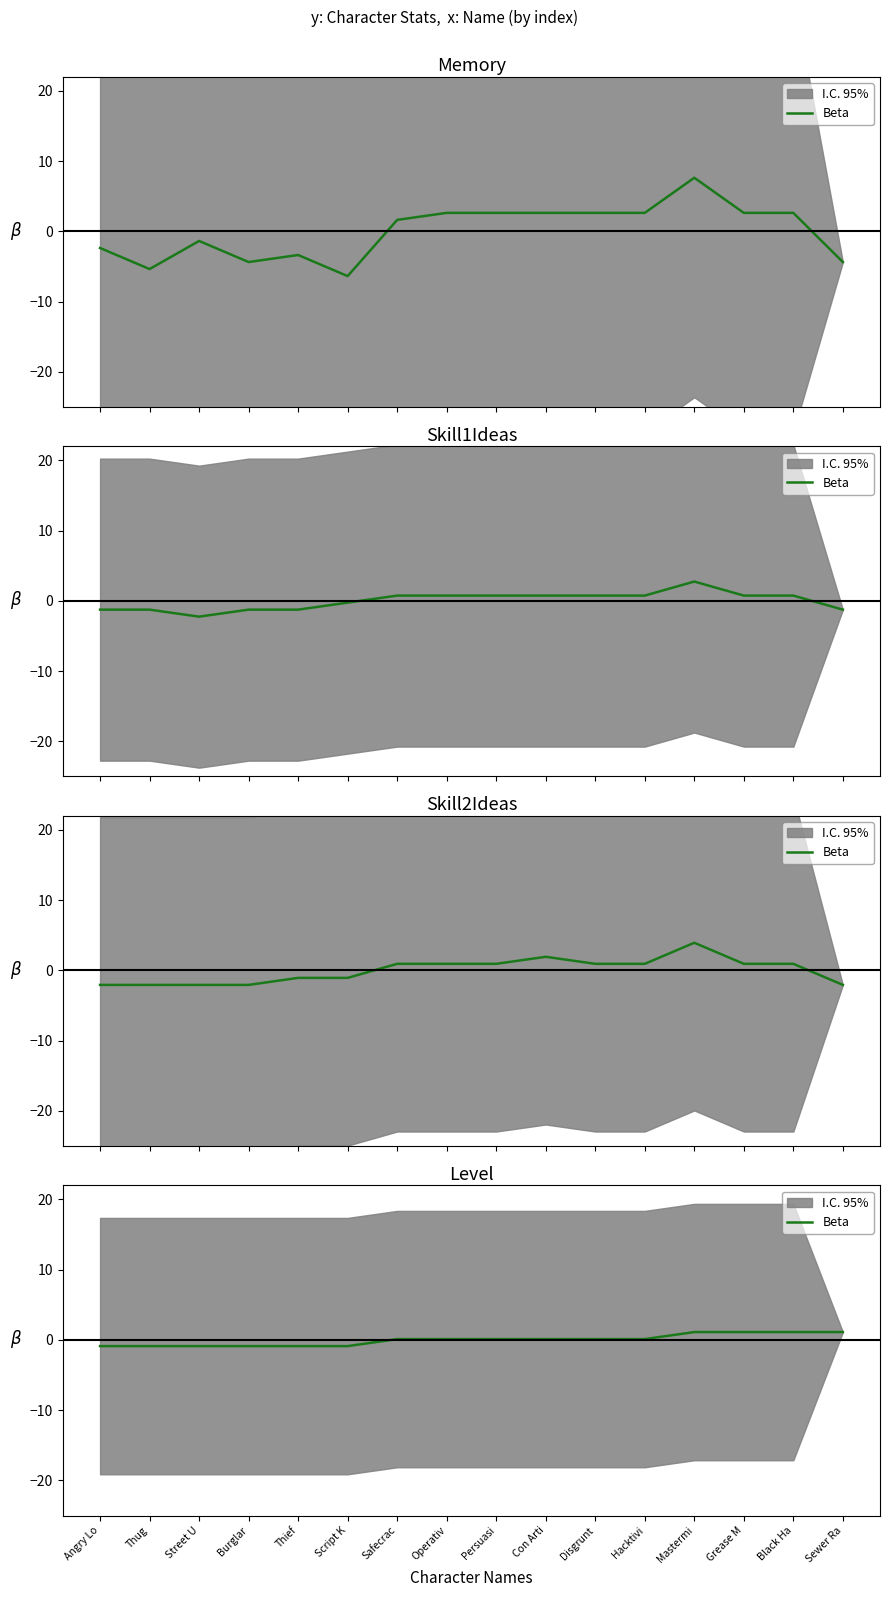

Count the number of categories in the chart.

16